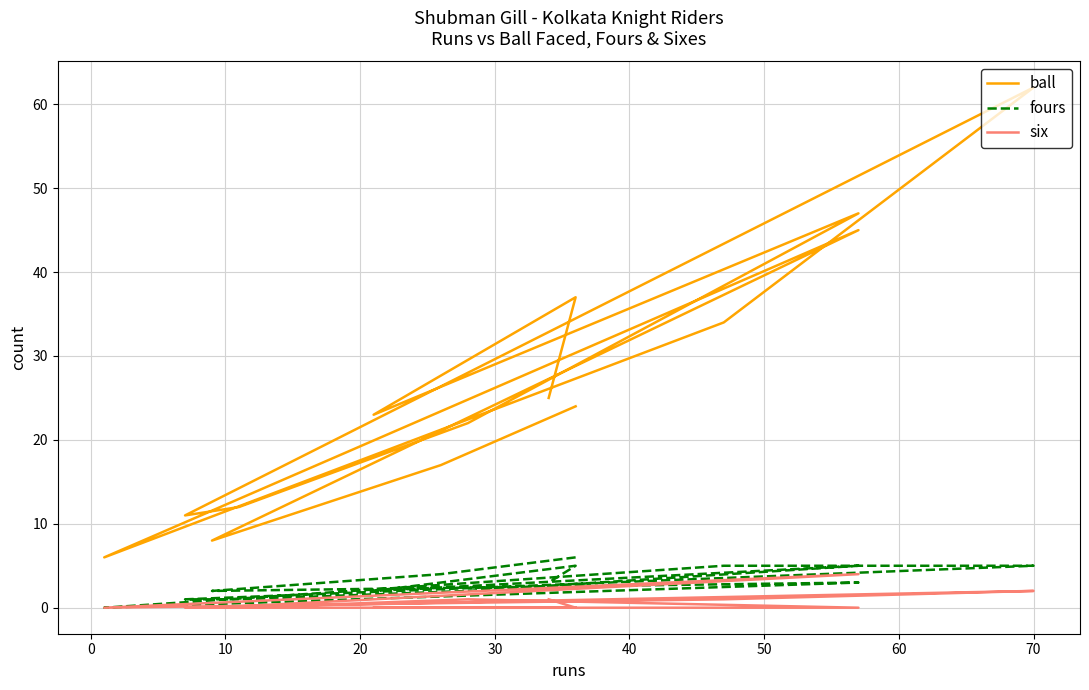

At how many categories does at least one series exceed 36?

4